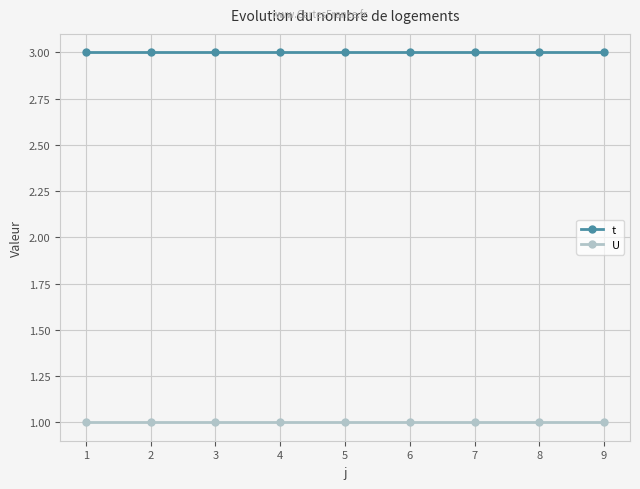

What is the spread (max minus min) of values at 4?

2